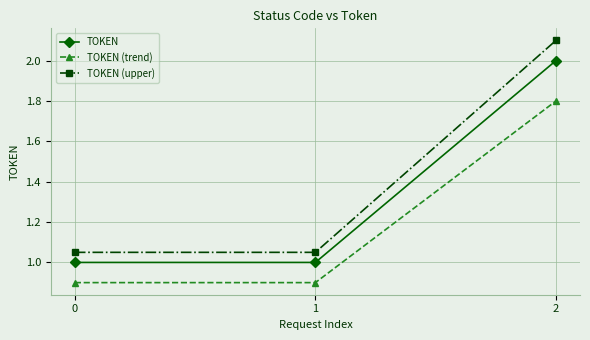

List the series in order of their overall mean, highest first.

TOKEN (upper), TOKEN, TOKEN (trend)